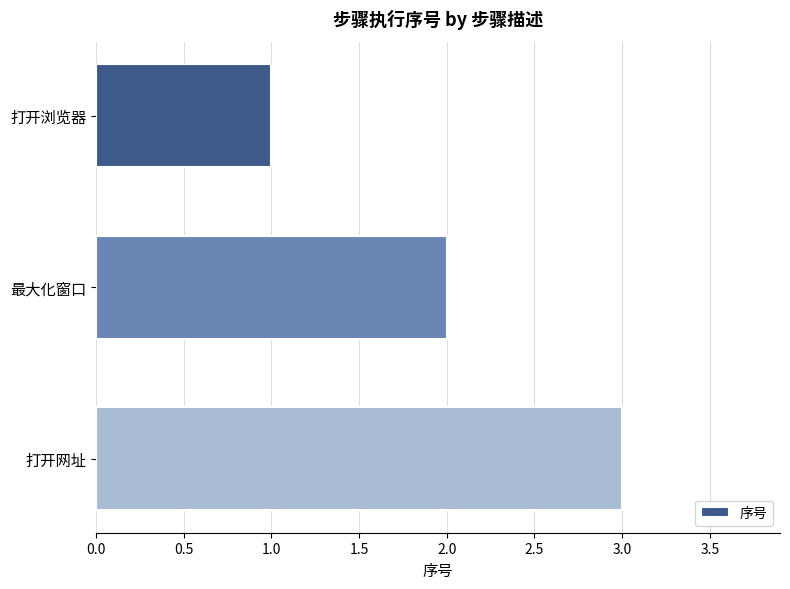

What is the sum of all values?

6